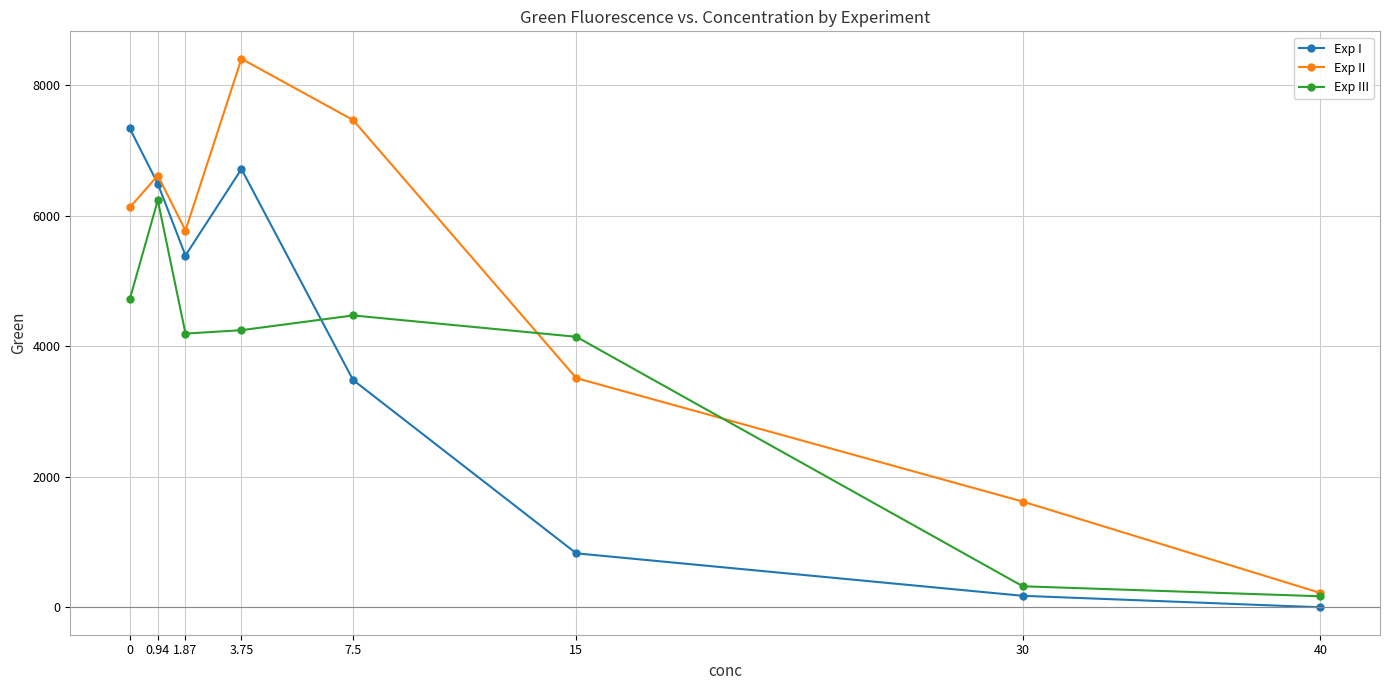

Which series has the largest total across all categories?

Exp II